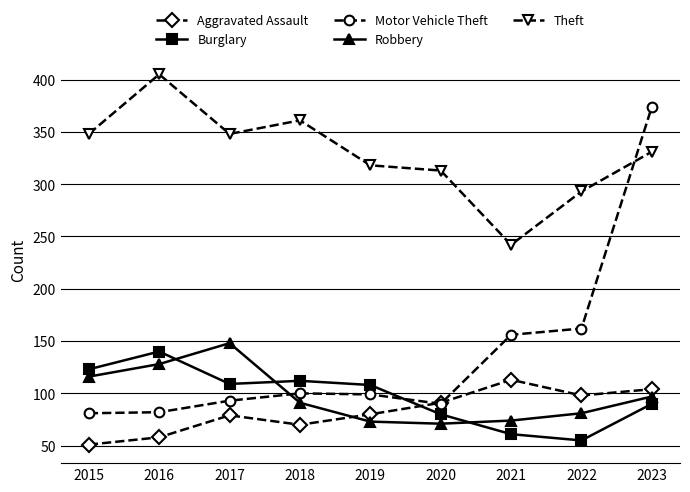

In Motor Vehicle Theft, how many points are lower than both neighbors (excluding endpoints)?

1